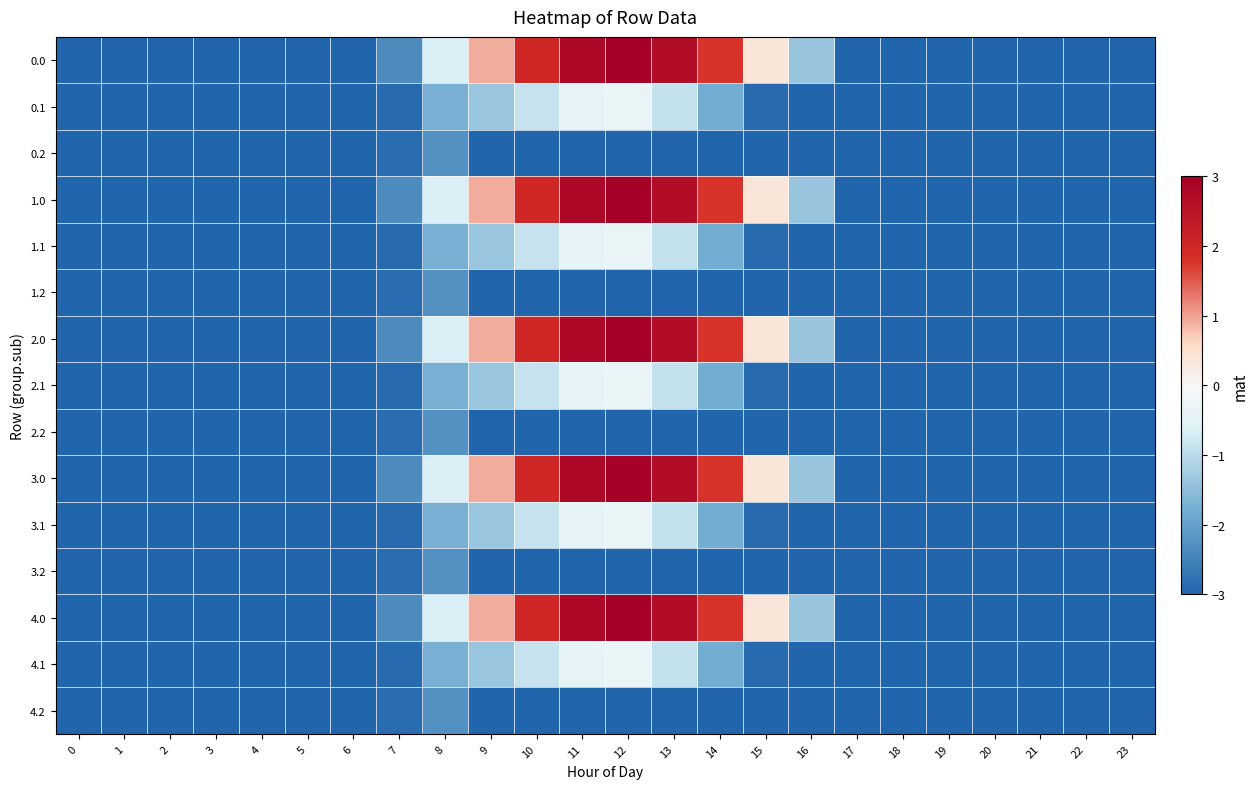

What is the total value across all series at 13?

-6.3